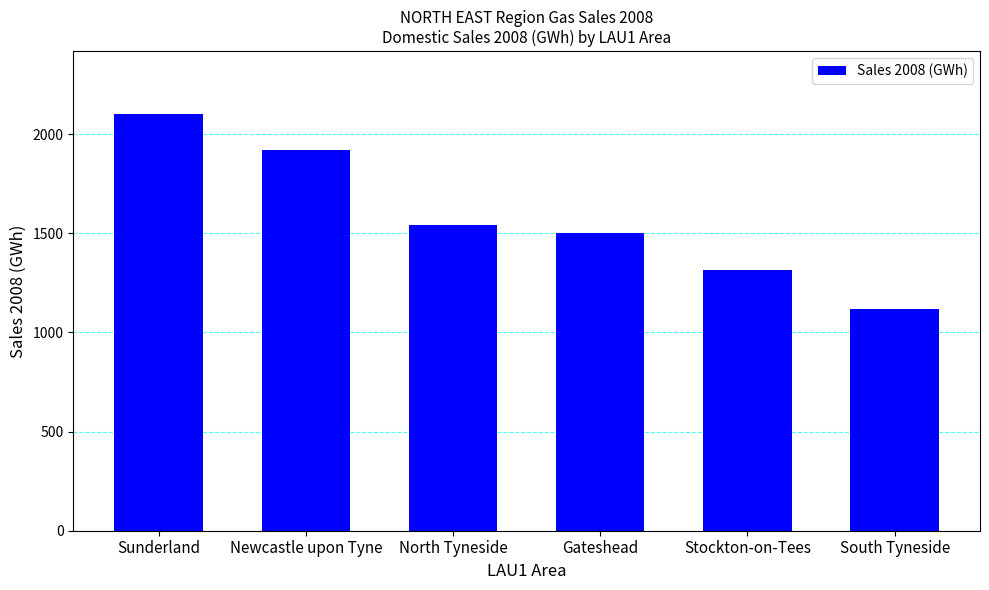

What position from the left is Sunderland?

1